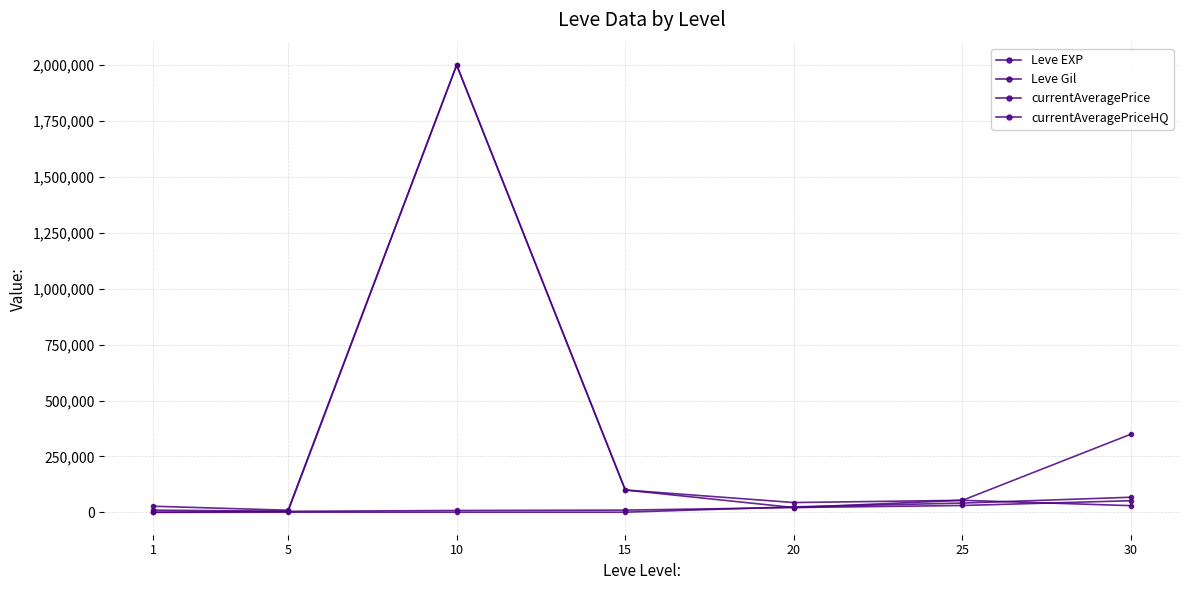

How many values in the currentAveragePriceHQ series are below 44000?

3